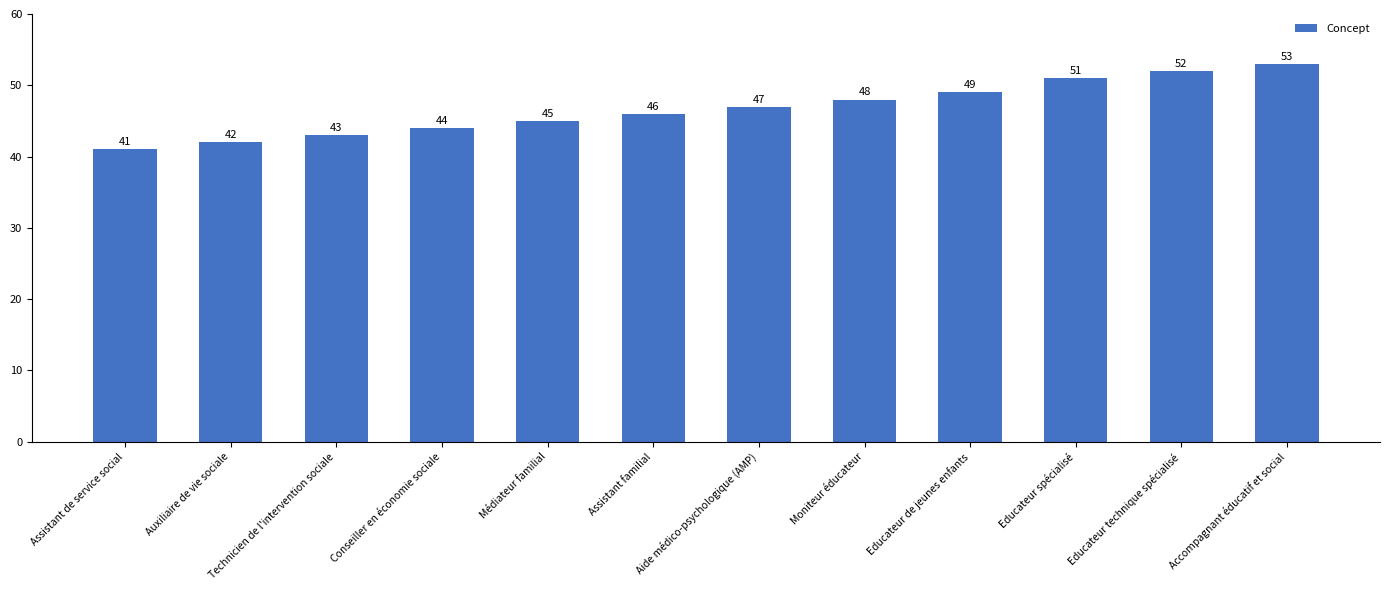

What is the maximum value shown in the chart?

53